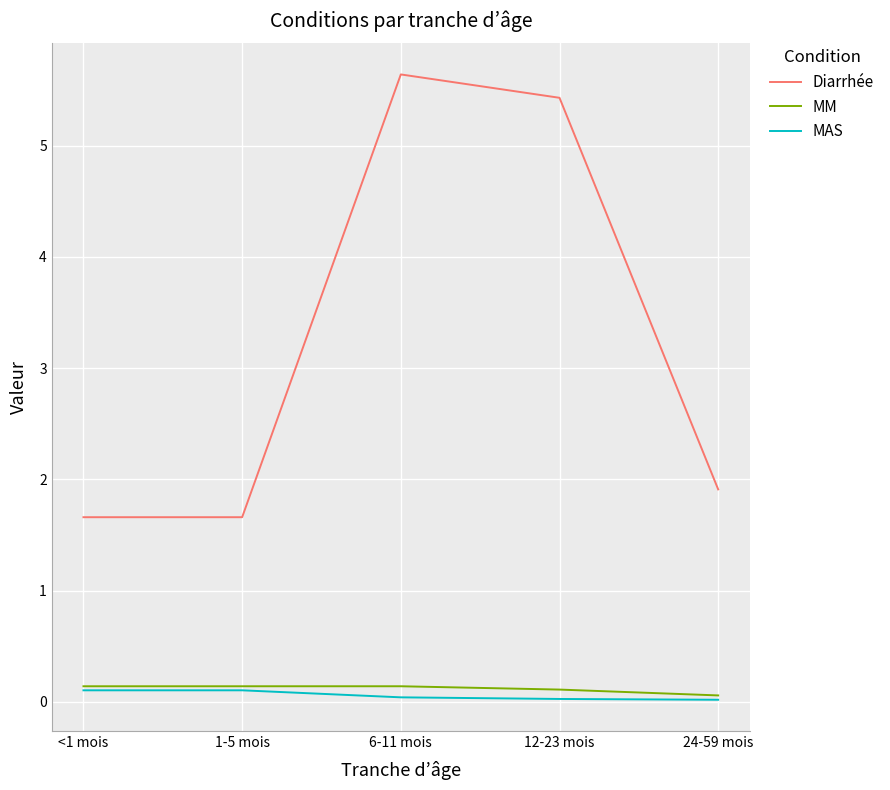

Is it true that MM equals 0.1 at 24-59 mois?

True